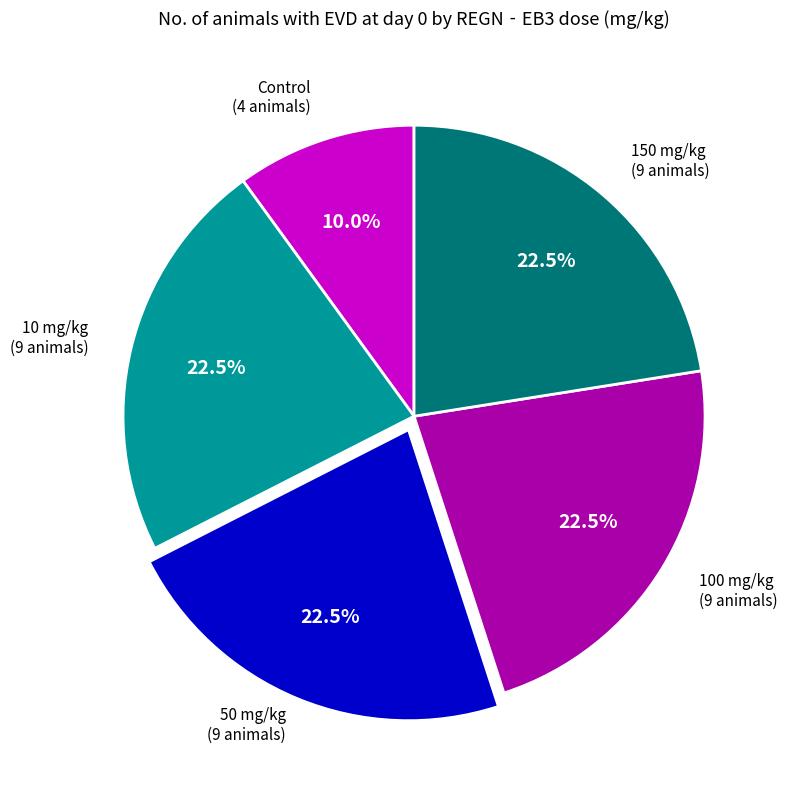

What percentage do 50 mg/kg and 100 mg/kg together represent?

45.0%